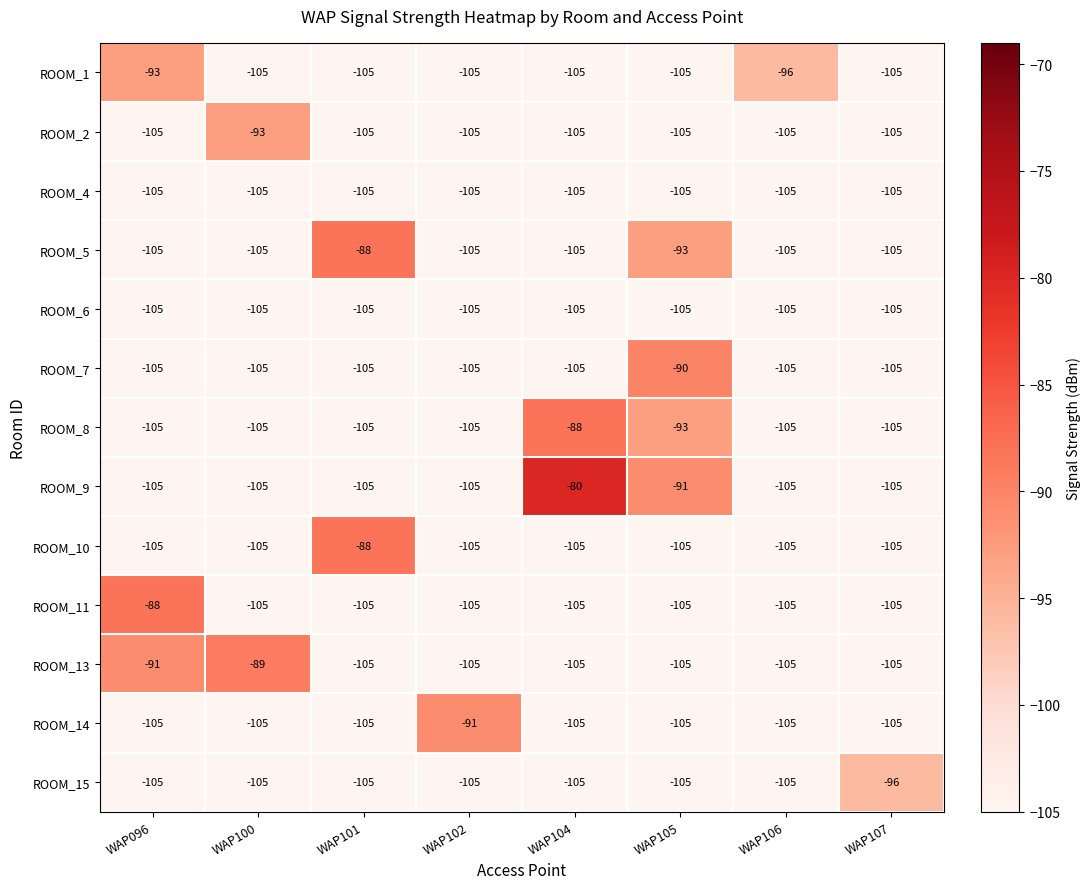

What is the sum of the ROOM_7 values at WAP102 and WAP106?

-210